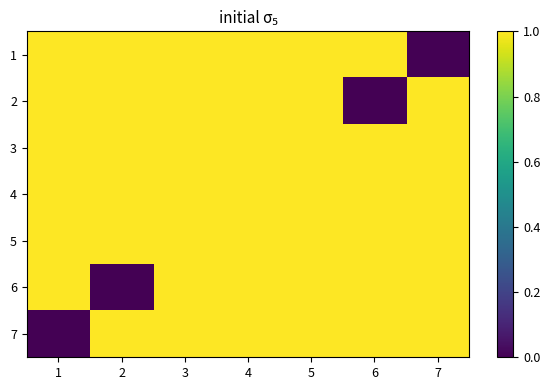

Reading left to right, extract all data points from this chart.

1: 1=1	2=1	3=1	4=1	5=1	6=1	7=0
2: 1=1	2=1	3=1	4=1	5=1	6=0	7=1
3: 1=1	2=1	3=1	4=1	5=1	6=1	7=1
4: 1=1	2=1	3=1	4=1	5=1	6=1	7=1
5: 1=1	2=1	3=1	4=1	5=1	6=1	7=1
6: 1=1	2=0	3=1	4=1	5=1	6=1	7=1
7: 1=0	2=1	3=1	4=1	5=1	6=1	7=1